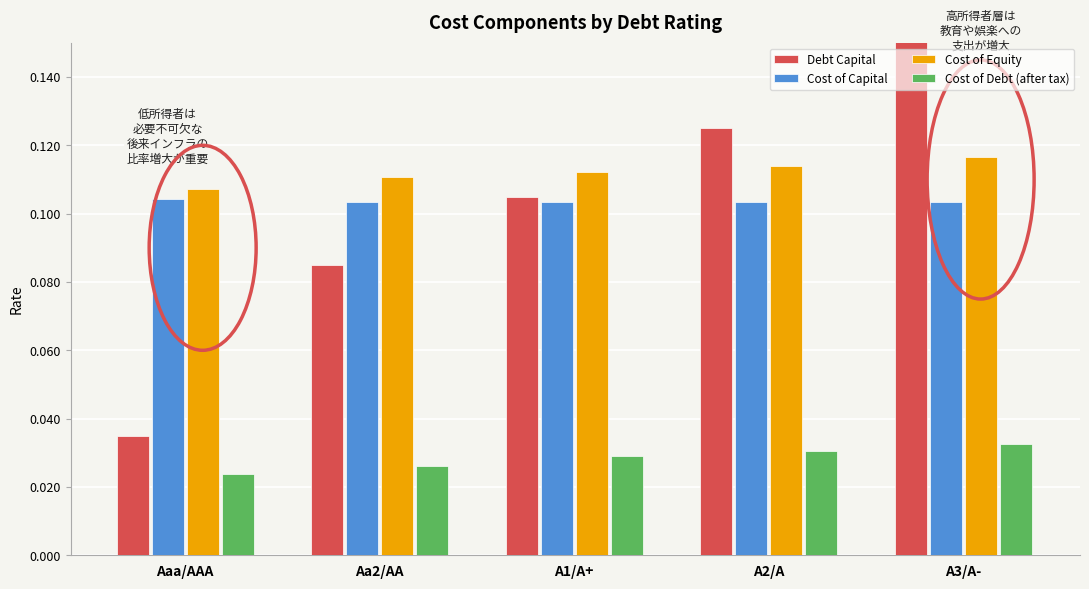

Which series has the largest total across all categories?

Cost of Equity